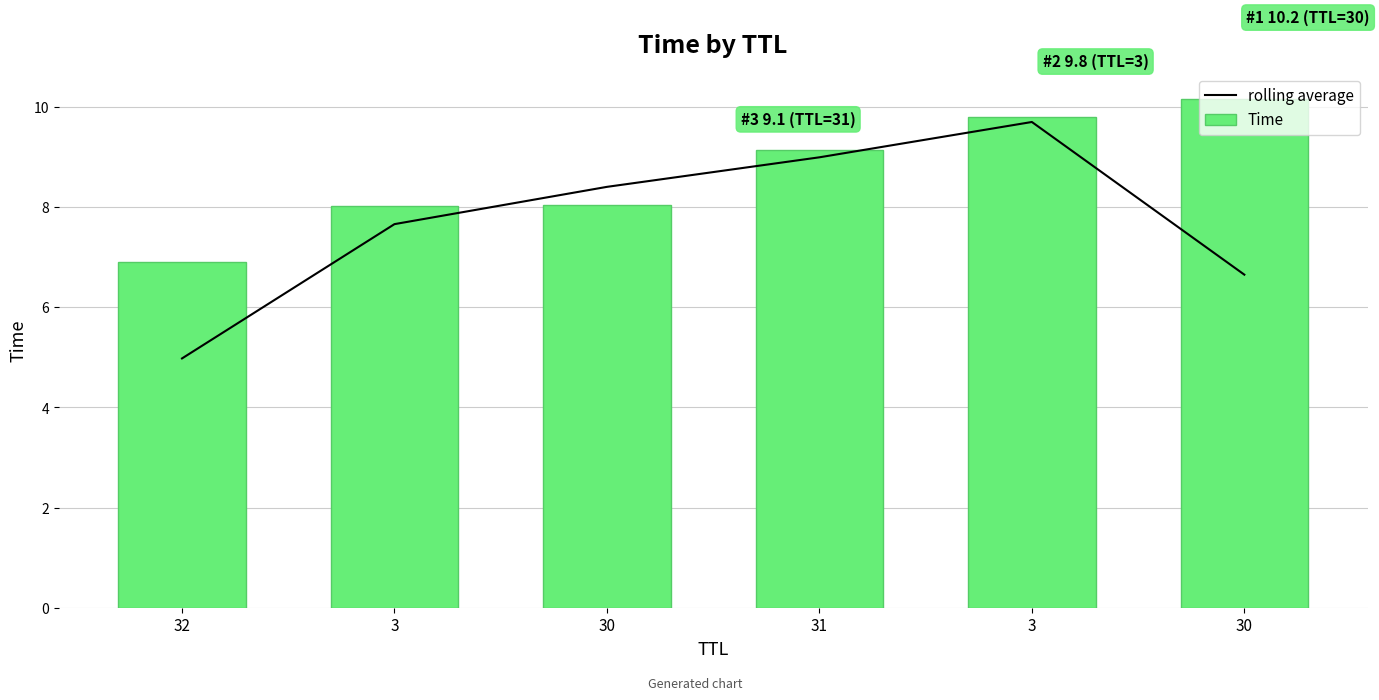

What is the sum of all rolling average values?

46.4